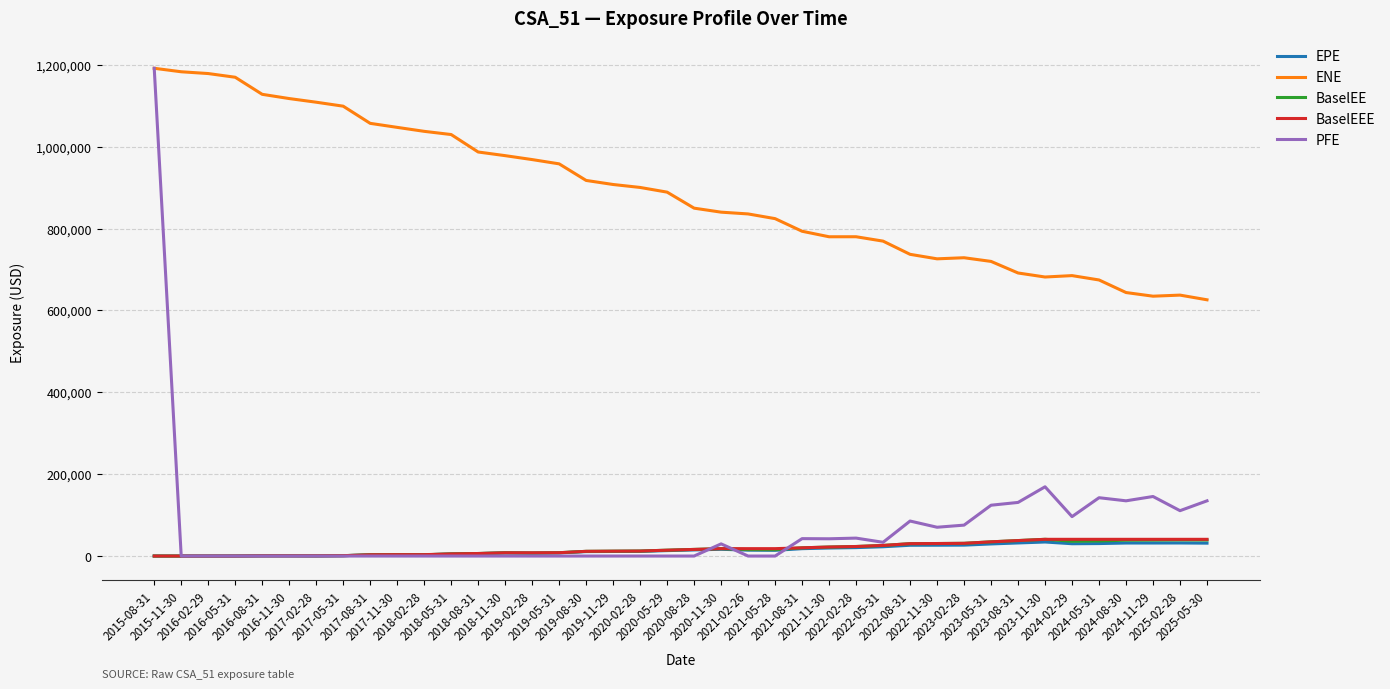

True or false: ENE and BaselEEE intersect in this chart.

False